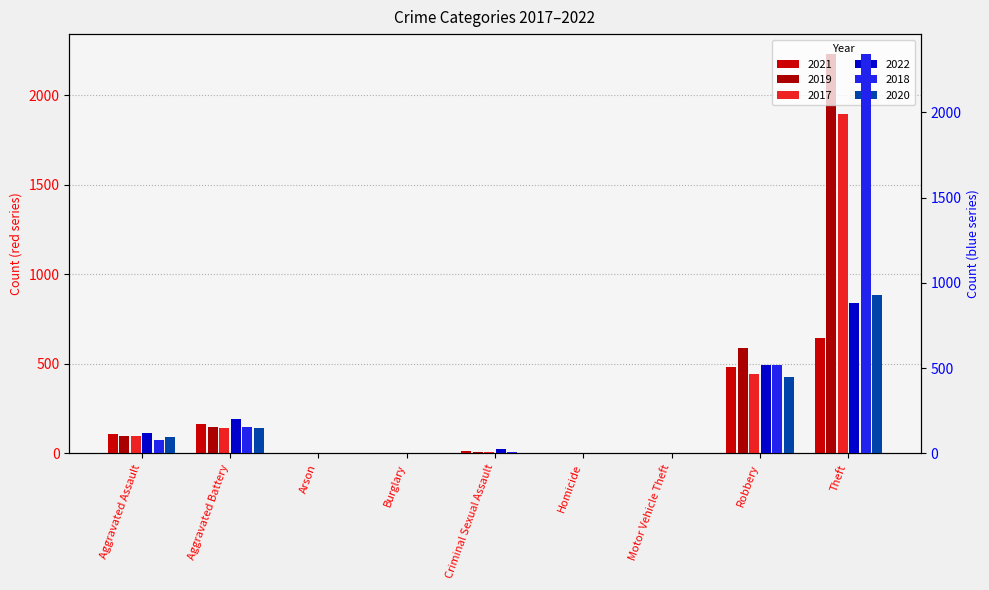

List the series in order of their peak value, highest first.

2018, 2019, 2017, 2020, 2022, 2021